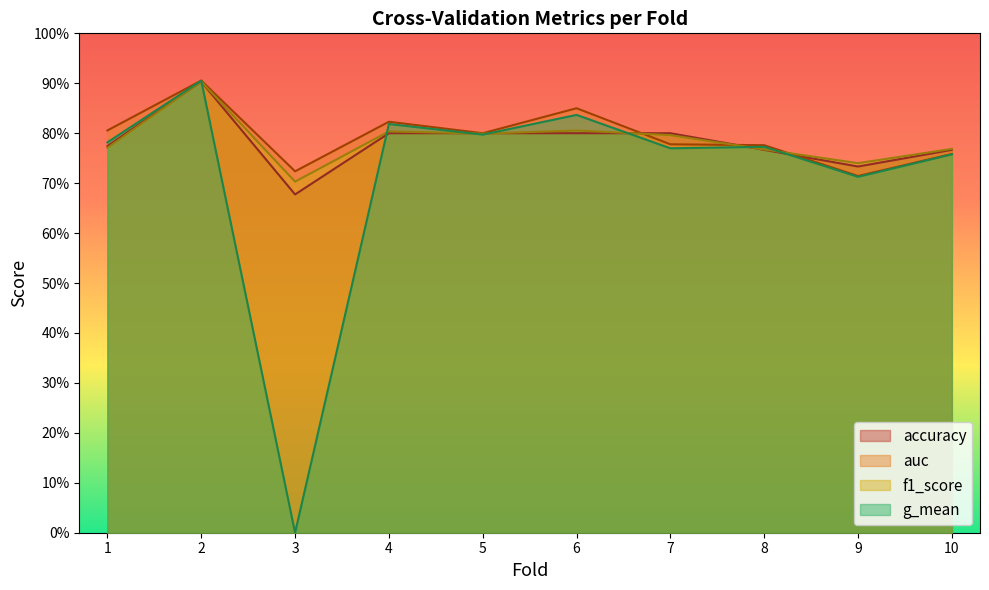

Reading left to right, what are all the values shown in this chart?

accuracy: 1=0.8	2=0.9	3=0.7	4=0.8	5=0.8	6=0.8	7=0.8	8=0.8	9=0.7	10=0.8
auc: 1=0.8	2=0.9	3=0.7	4=0.8	5=0.8	6=0.8	7=0.8	8=0.8	9=0.7	10=0.8
f1_score: 1=0.8	2=0.9	3=0.7	4=0.8	5=0.8	6=0.8	7=0.8	8=0.8	9=0.7	10=0.8
g_mean: 1=0.8	2=0.9	3=0.0	4=0.8	5=0.8	6=0.8	7=0.8	8=0.8	9=0.7	10=0.8